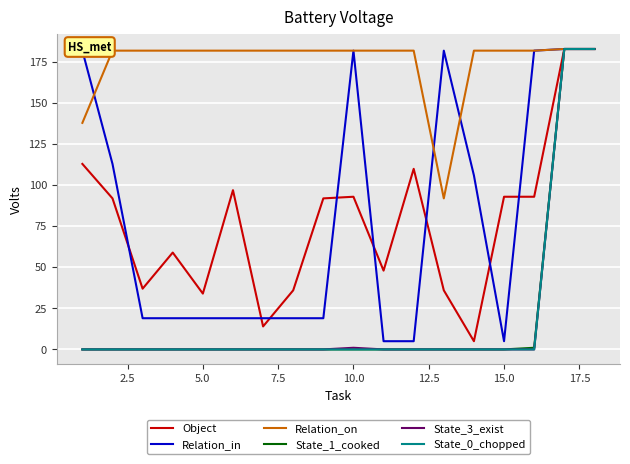

What is the highest value of the Object series?

183